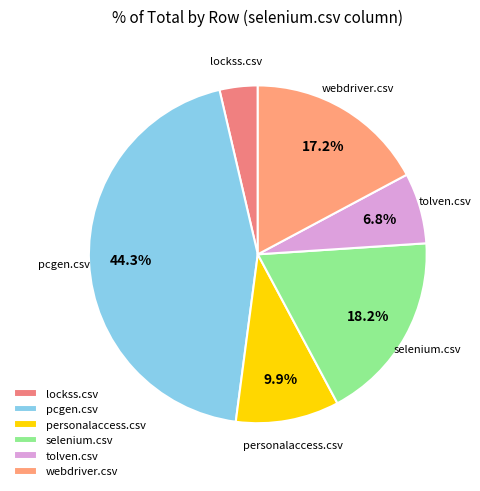

Which category has the smallest portion of the pie?

lockss.csv